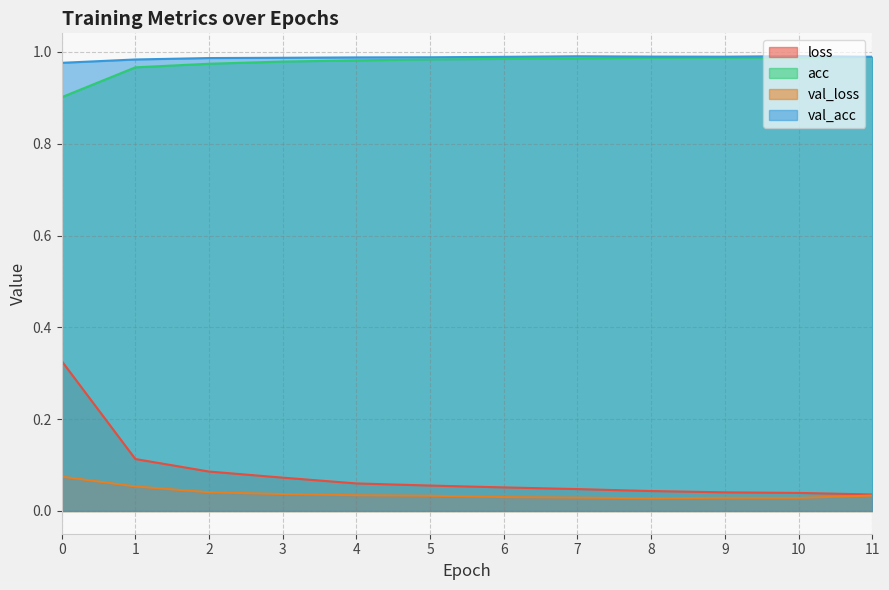

At which category does val_loss reach its first local valley?

8